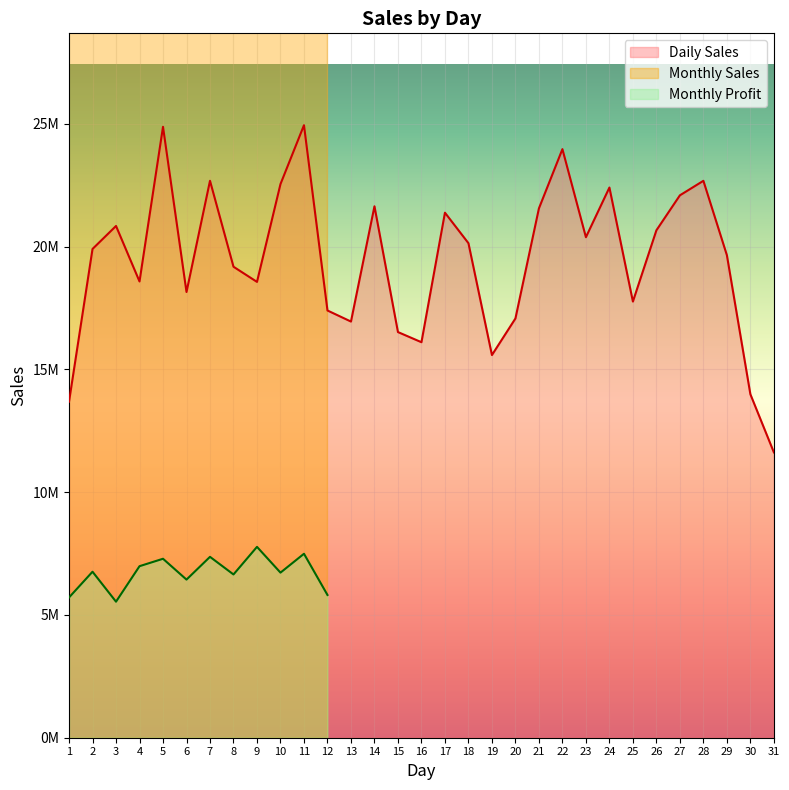

List the series in order of their peak value, lowest first.

Monthly Profit, Daily Sales, Monthly Sales